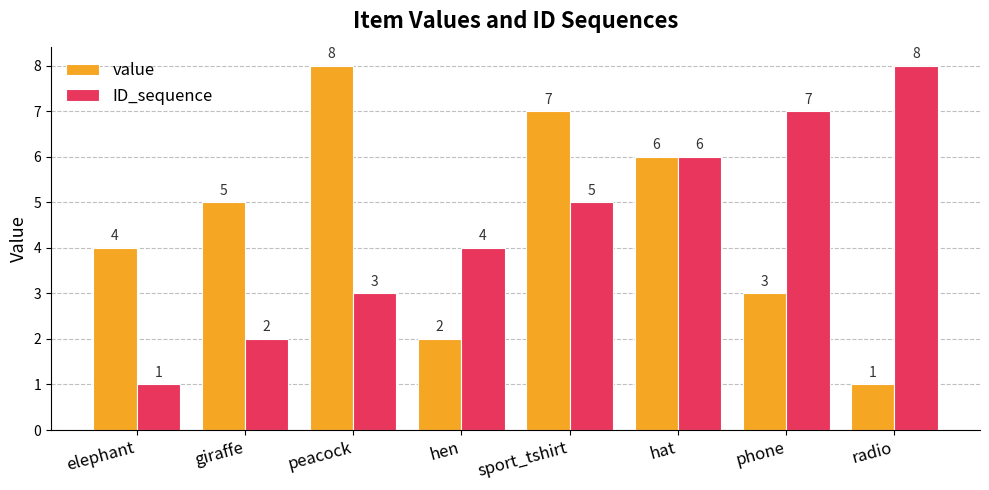

Is it true that value equals 1 at radio?

True